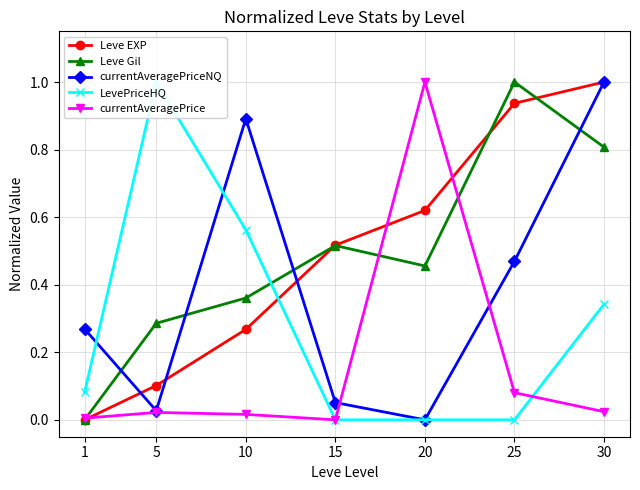

Reading left to right, transcribe all the data shown in this chart.

Leve EXP: 1=0.0	5=0.1	10=0.3	15=0.5	20=0.6	25=0.9	30=1.0
Leve Gil: 1=0.0	5=0.3	10=0.4	15=0.5	20=0.5	25=1.0	30=0.8
currentAveragePriceNQ: 1=0.3	5=0.0	10=0.9	15=0.1	20=0.0	25=0.5	30=1.0
LevePriceHQ: 1=0.1	5=1.0	10=0.6	15=0.0	20=0.0	25=0.0	30=0.3
currentAveragePrice: 1=0.0	5=0.0	10=0.0	15=0.0	20=1.0	25=0.1	30=0.0